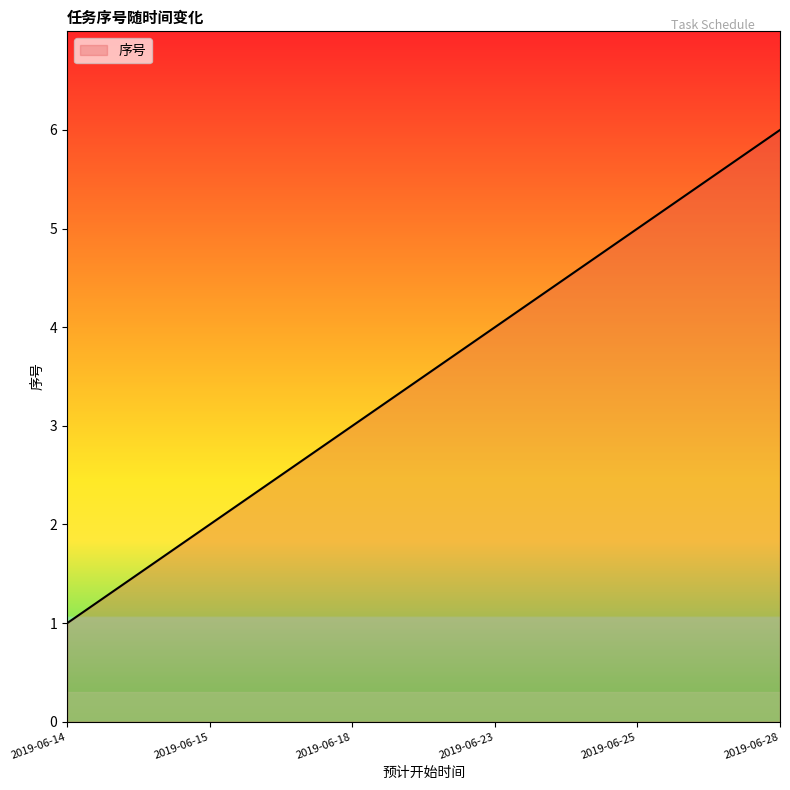

Reading left to right, transcribe all the data shown in this chart.

1	2	3	4	5	6